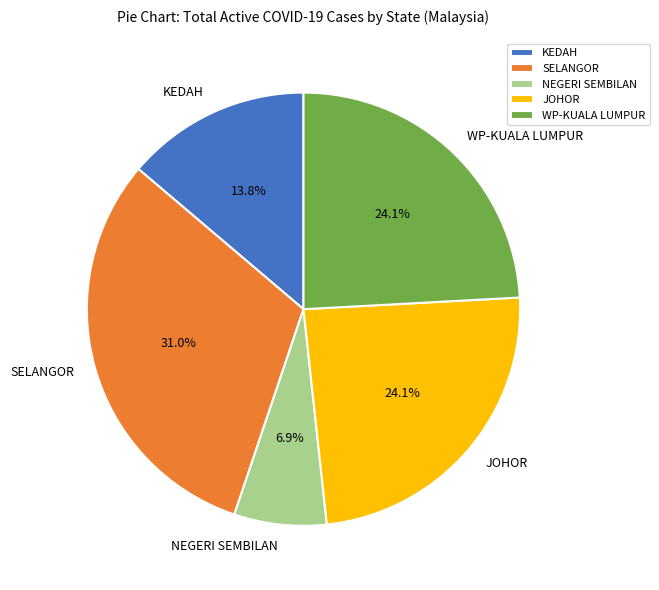

Does JOHOR account for over 50% of the chart?

No